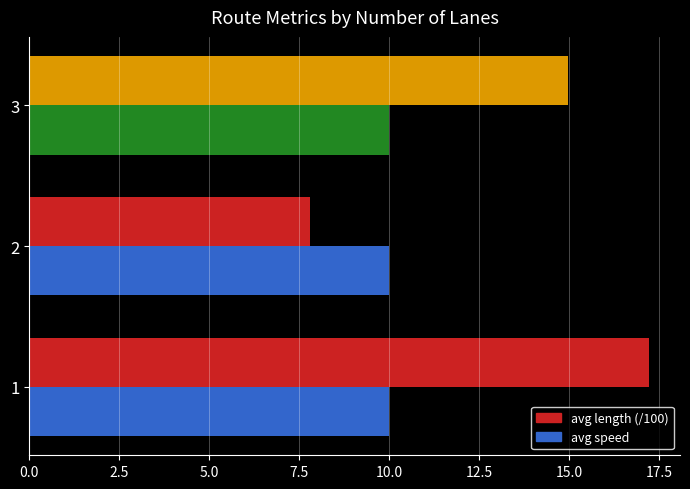

How many data points in avg length (/100) are less than 14?

1